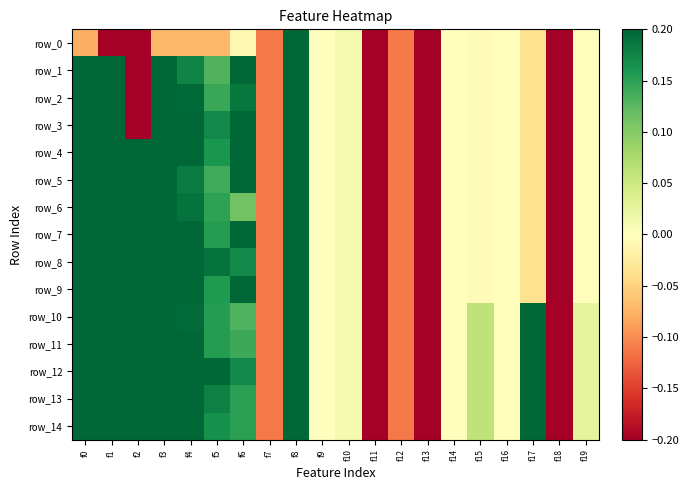

At which category does the chart reach its minimum across all series?

f11